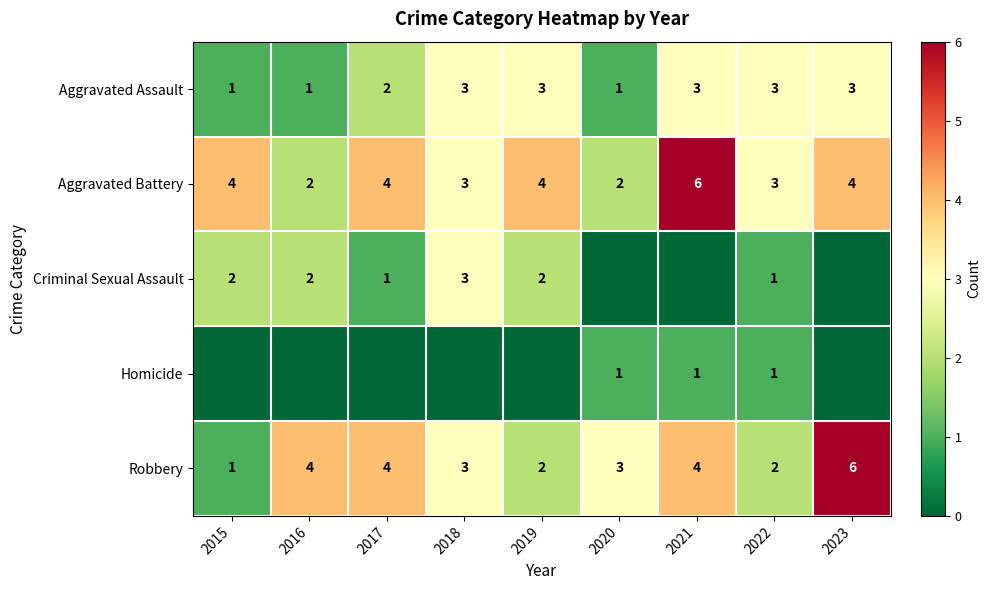

What is the sum of all Aggravated Battery values?

32